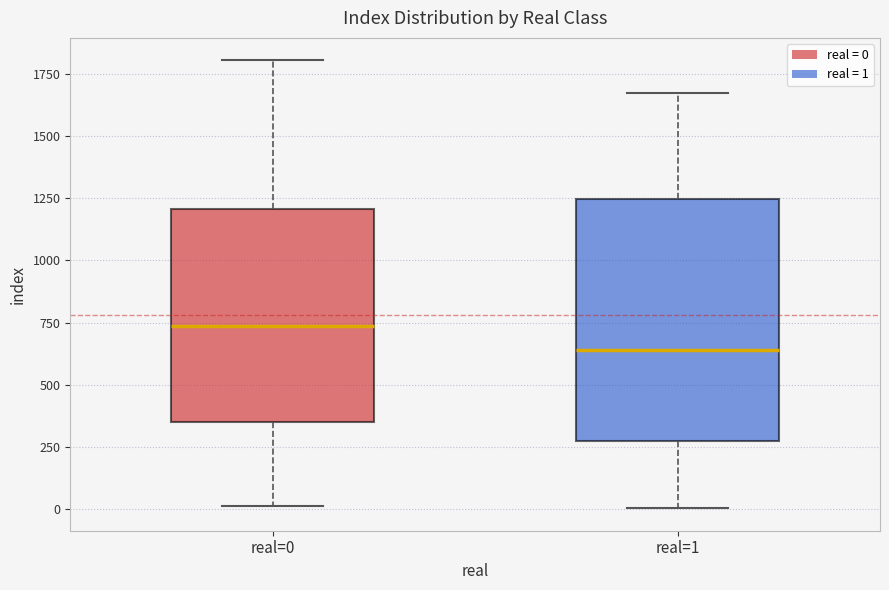

Which box's median line is the highest?

real=0